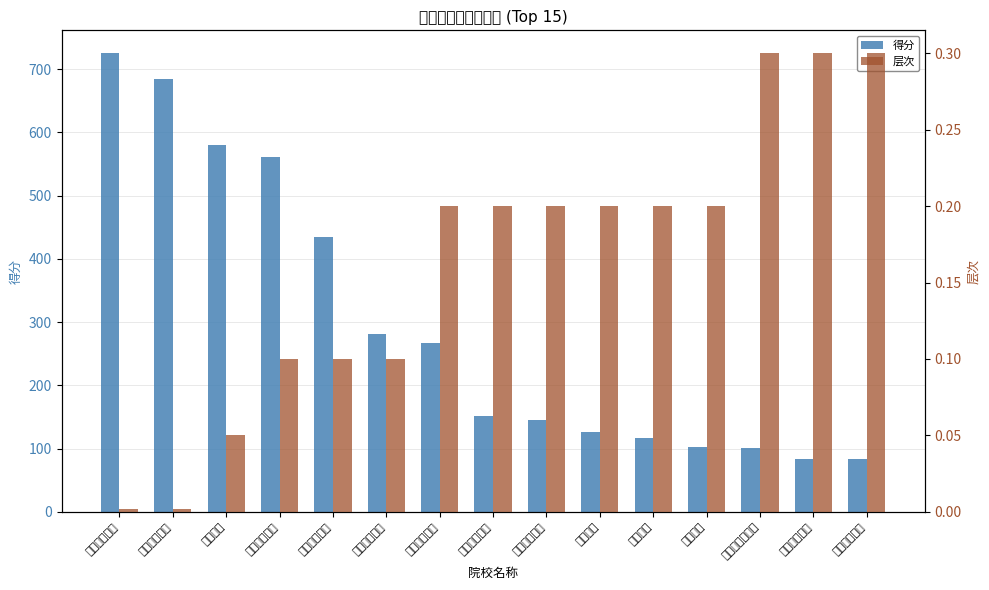

Is it true that 得分 equals 267.0 at 中国戏曲学院?

True